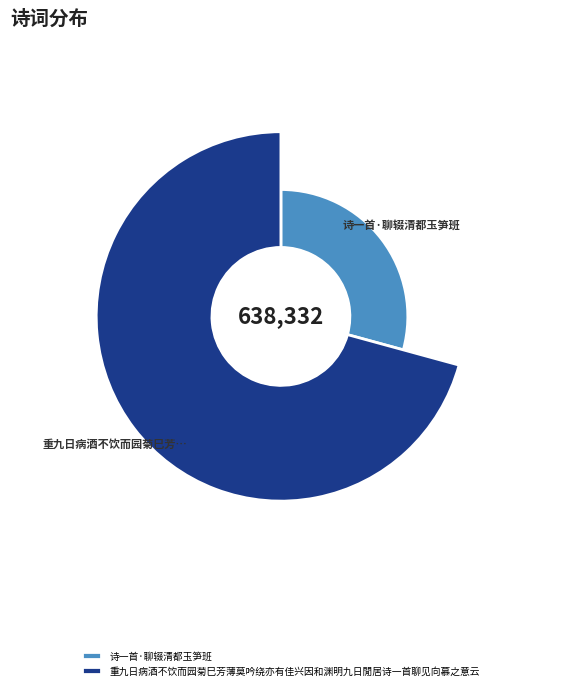

Which category has the smallest portion of the pie?

诗一首·聊辍清都玉笋班